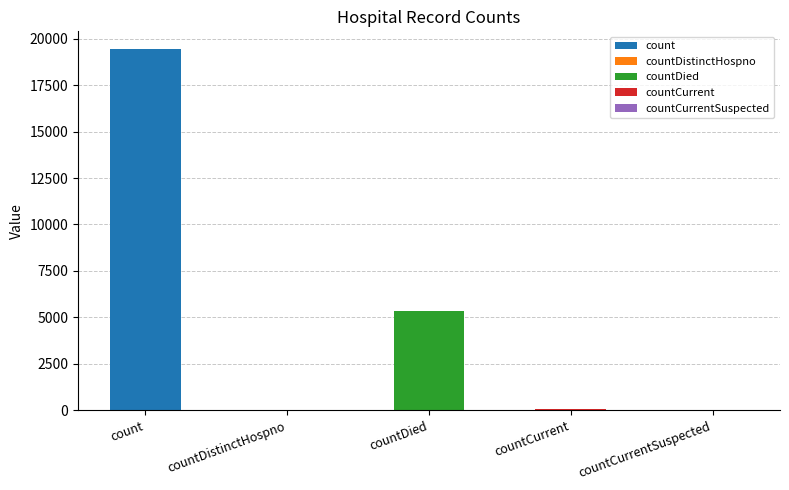

At which category does the chart reach its minimum across all series?

countCurrentSuspected